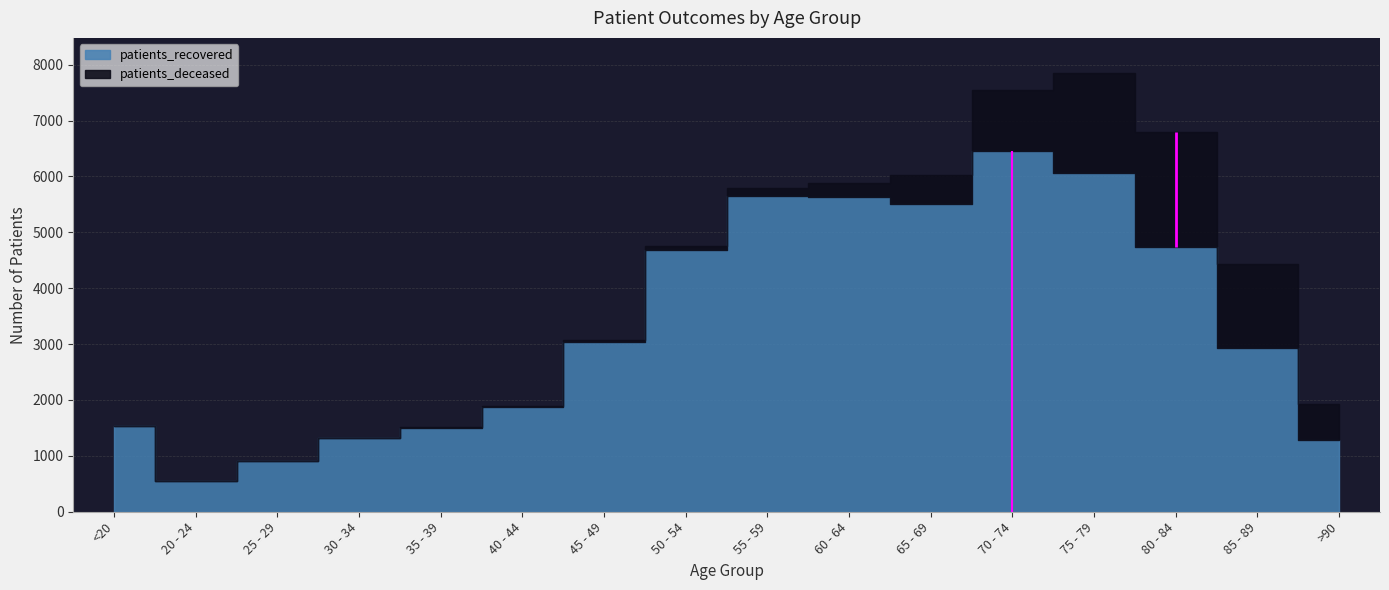

What are all the series names shown in the legend?

patients_deceased, patients_recovered